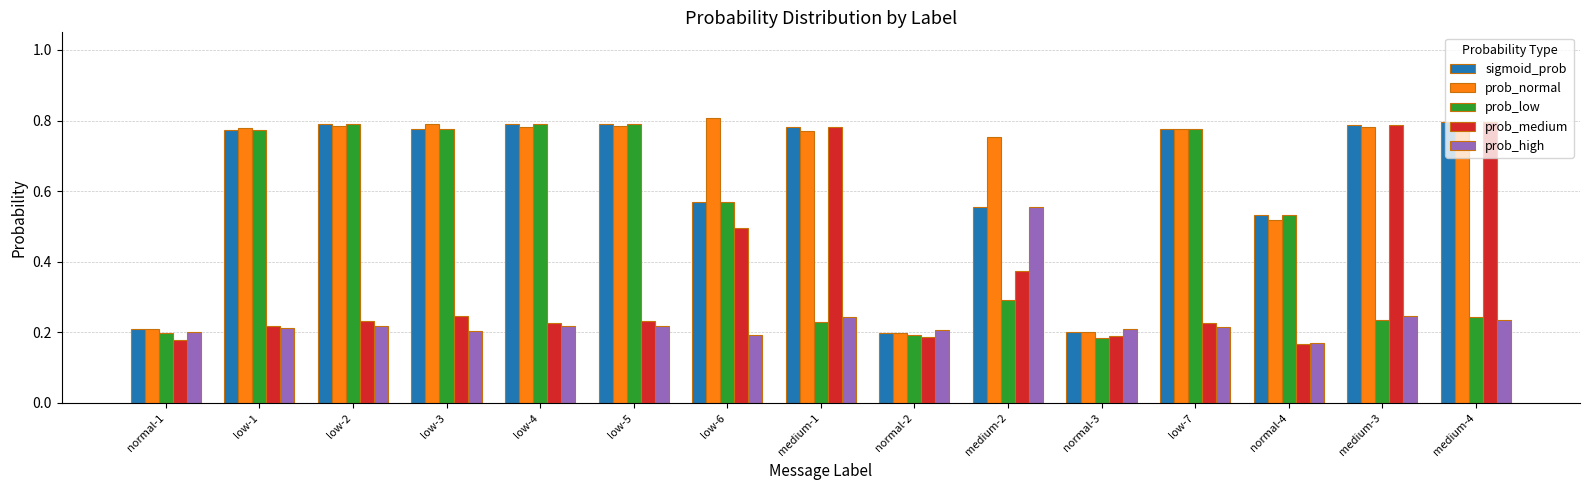

What is the label of the 6th bar from the right?

medium-2